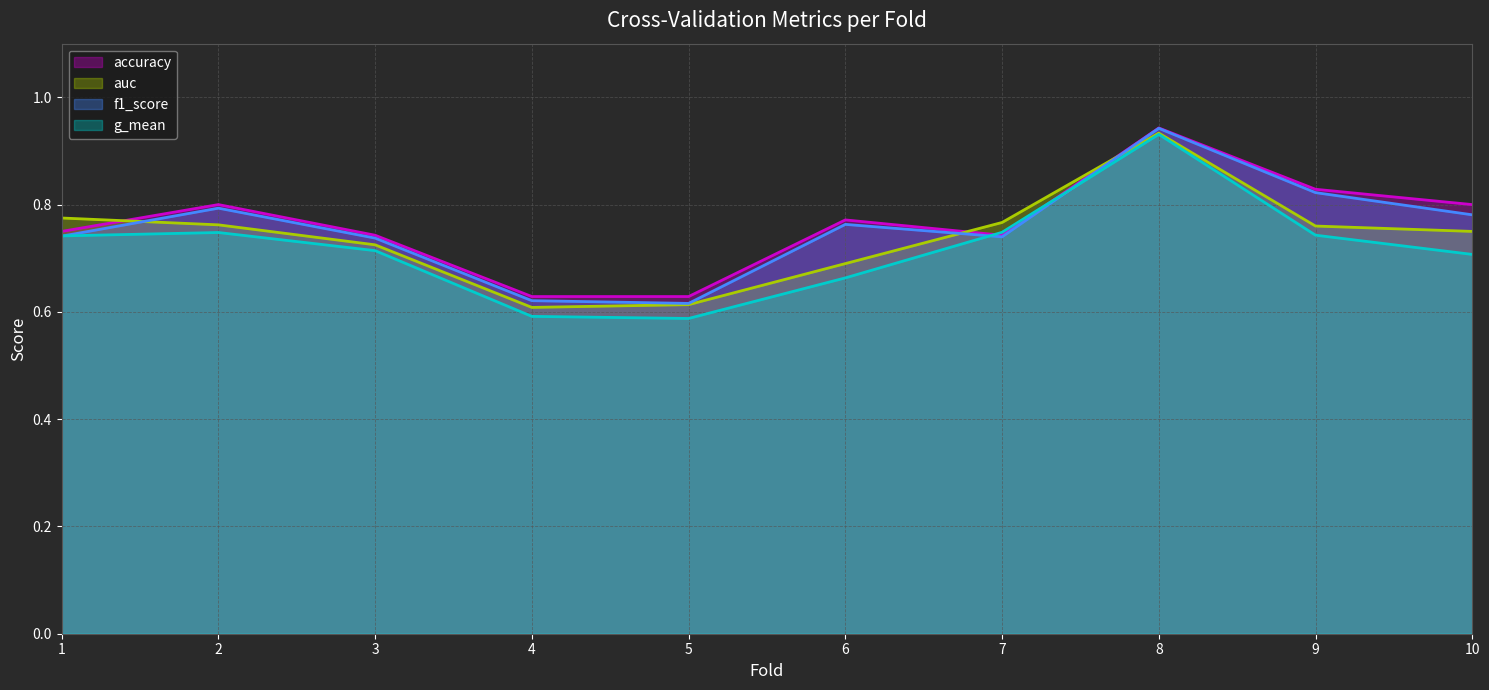

Rank the categories by f1_score value from lowest to highest.

5, 4, 3, 7, 1, 6, 10, 2, 9, 8